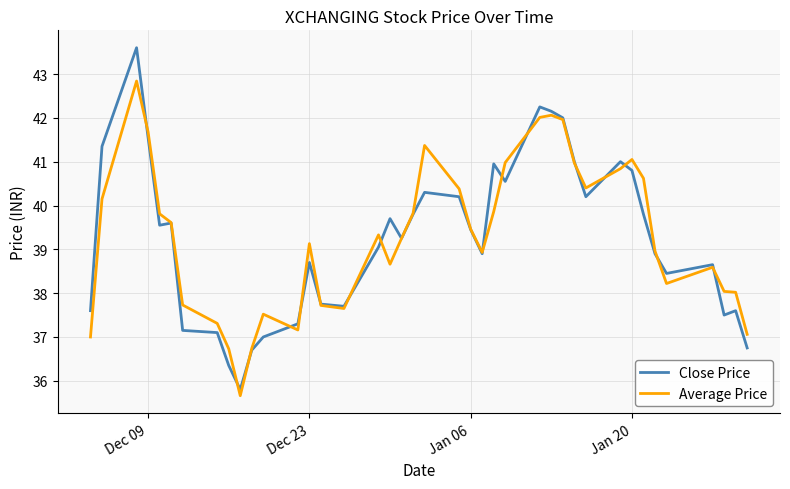

Rank the series by their maximum value, from highest to lowest.

Close Price, Average Price